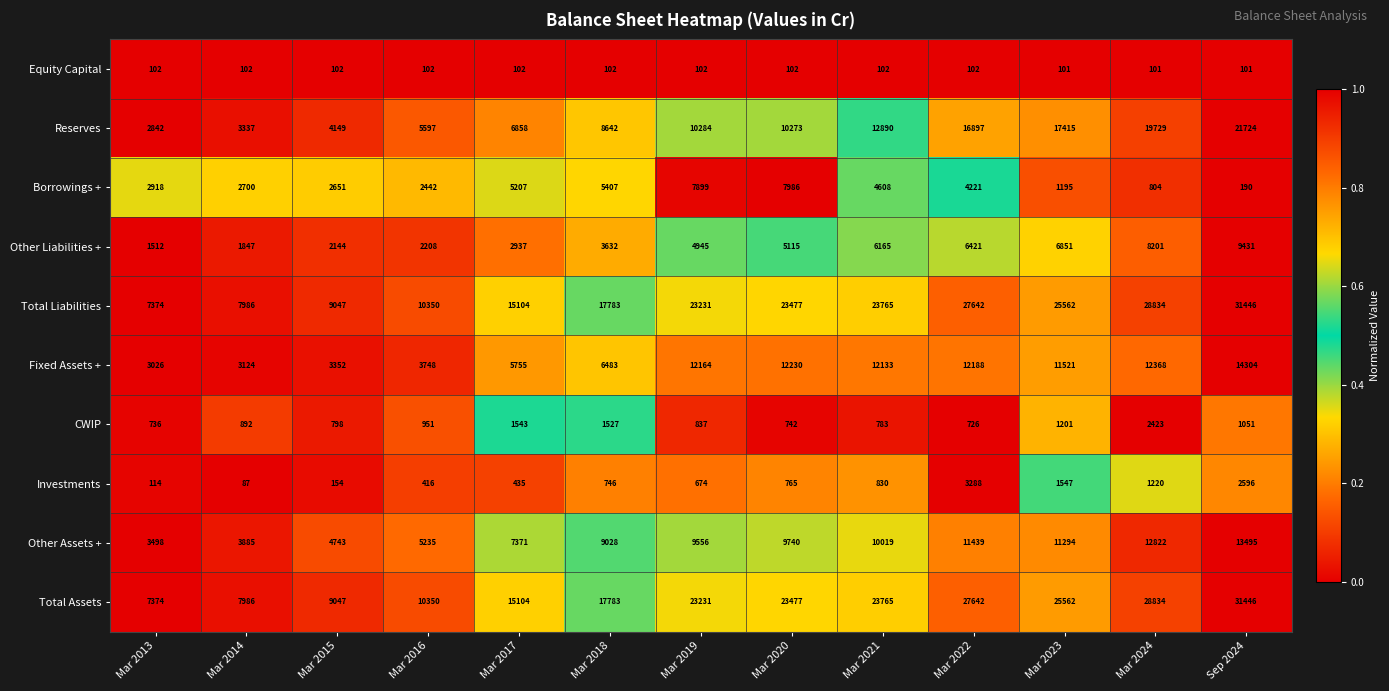

Which category has the lowest value in the Other Liabilities + series?

Mar 2013